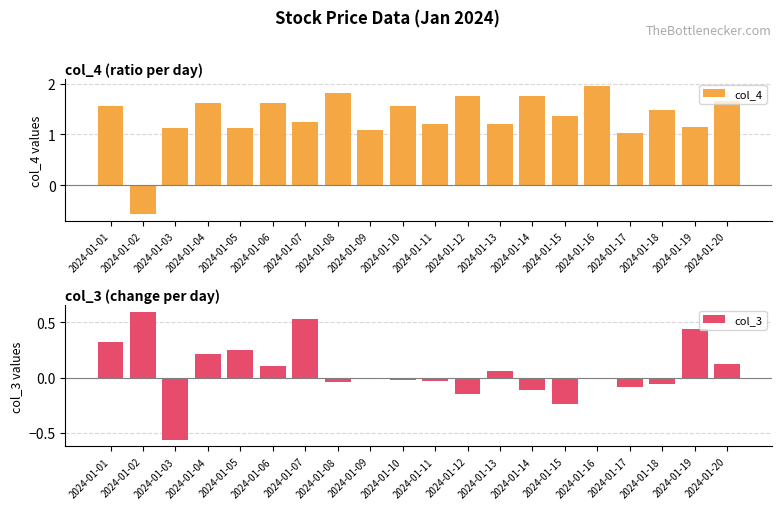

Read the col_3 value at 2024-01-12.

-0.1